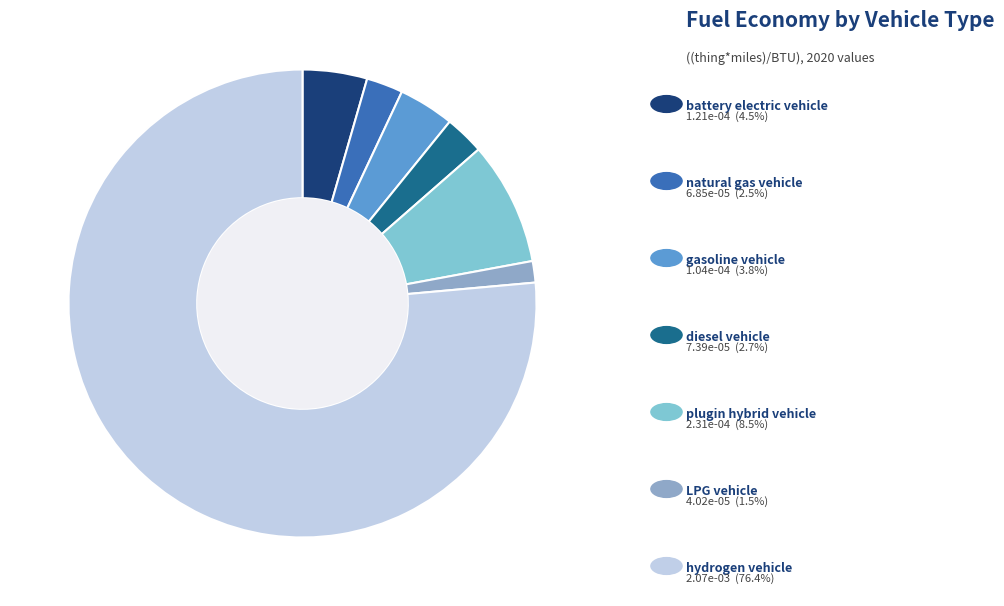

Rank the categories by value from highest to lowest.

hydrogen vehicle, plugin hybrid vehicle, battery electric vehicle, gasoline vehicle, diesel vehicle, natural gas vehicle, LPG vehicle